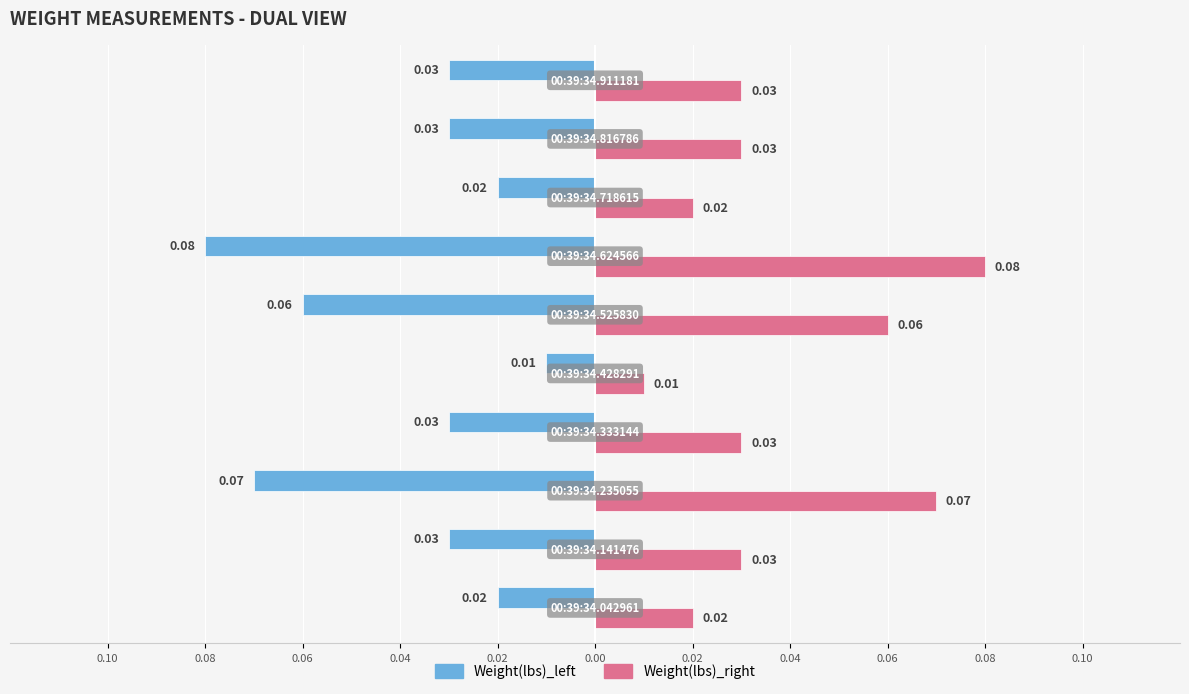

Reading left to right, list all the values displayed in this chart.

Weight(lbs)_left: 0.10=-0.0	0.08=-0.0	0.06=-0.1	0.04=-0.0	0.02=-0.0	0.00=-0.1	0.02=-0.1	0.04=-0.0	0.06=-0.0	0.08=-0.0
Weight(lbs)_right: 0.10=0.0	0.08=0.0	0.06=0.1	0.04=0.0	0.02=0.0	0.00=0.1	0.02=0.1	0.04=0.0	0.06=0.0	0.08=0.0